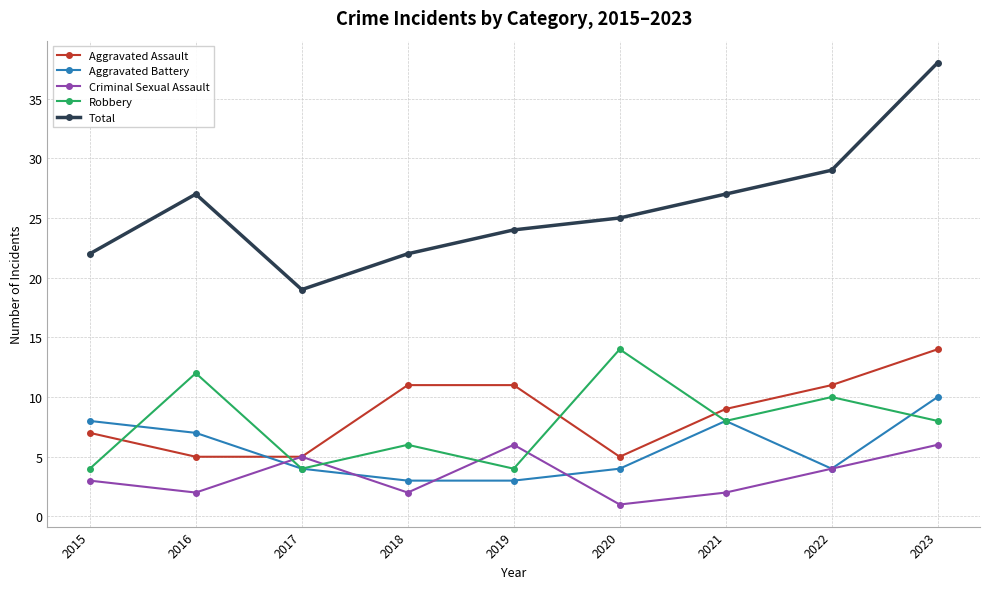

What is the average value of the Aggravated Assault series?

9